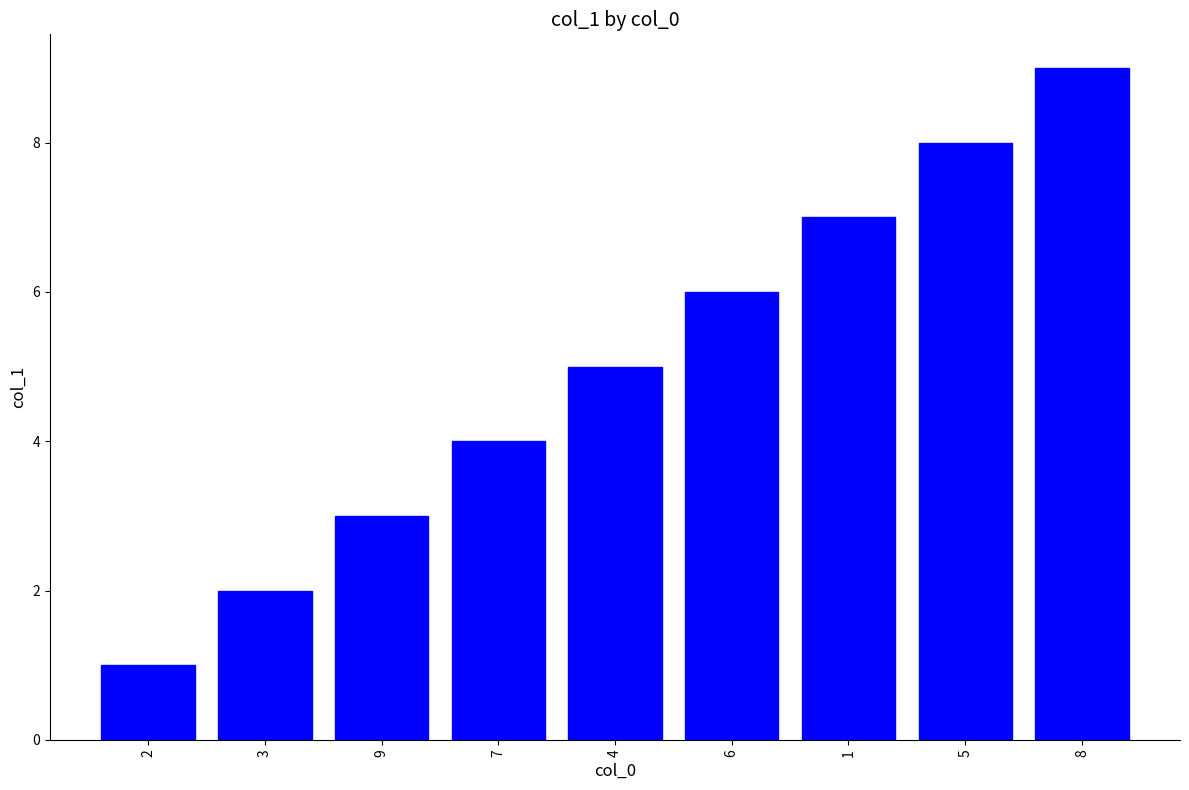

Are the bars grouped side by side (vs. stacked)?

No